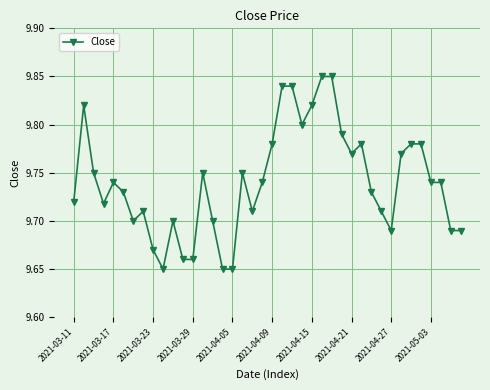

True or false: the data has more than 2 interior local peaks.

True